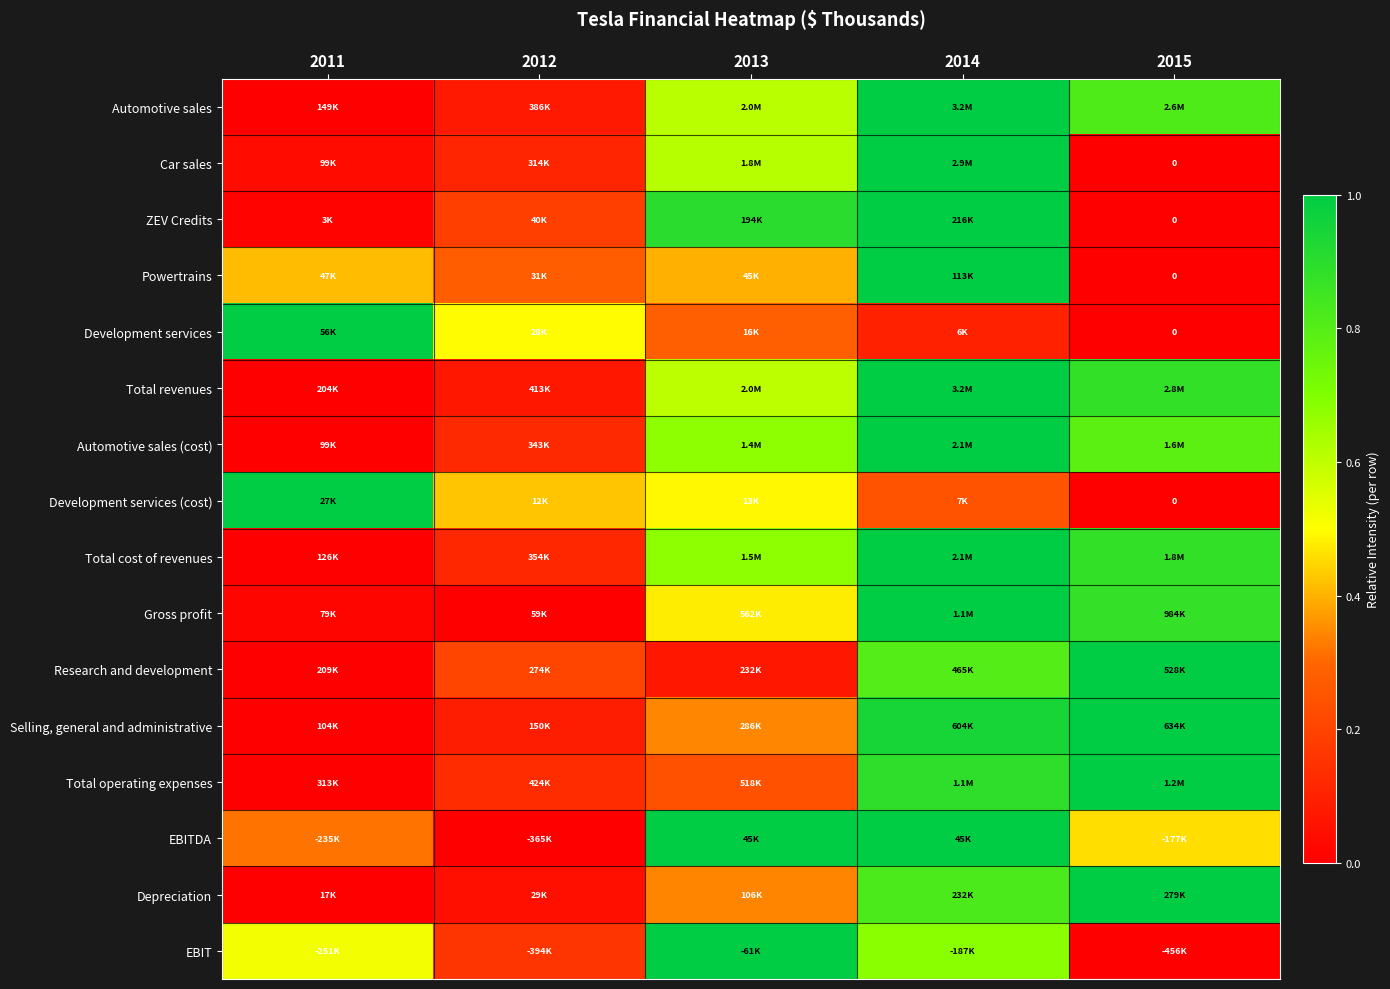

True or false: Development services (cost) has a value of 0.2 at 2014.

True